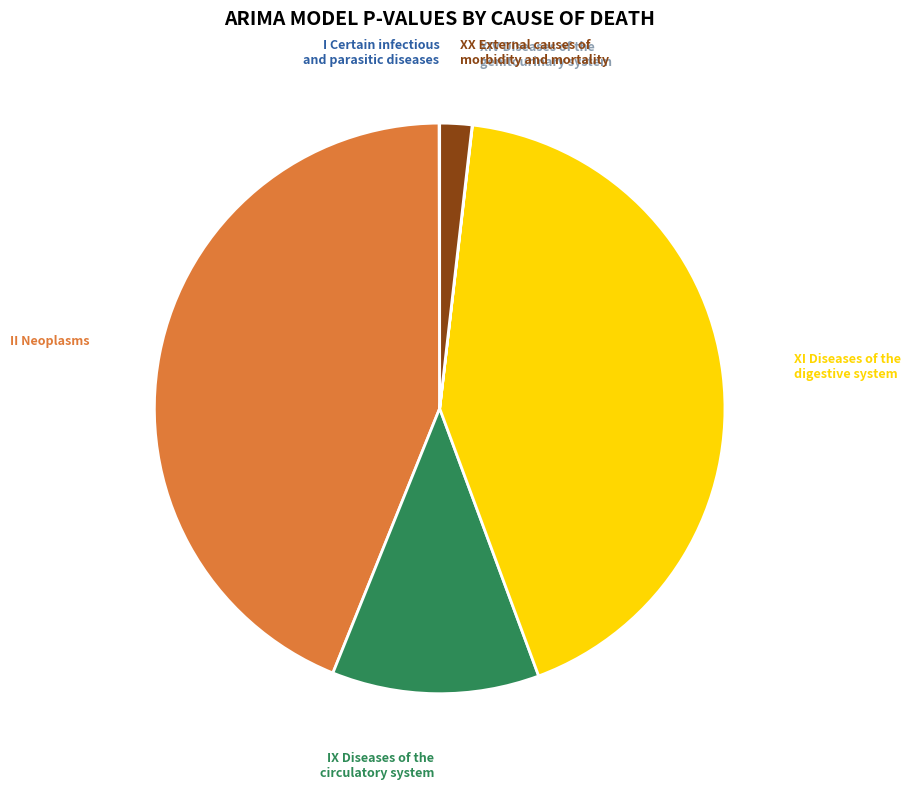

True or false: II Neoplasms accounts for 44% of the total.

True